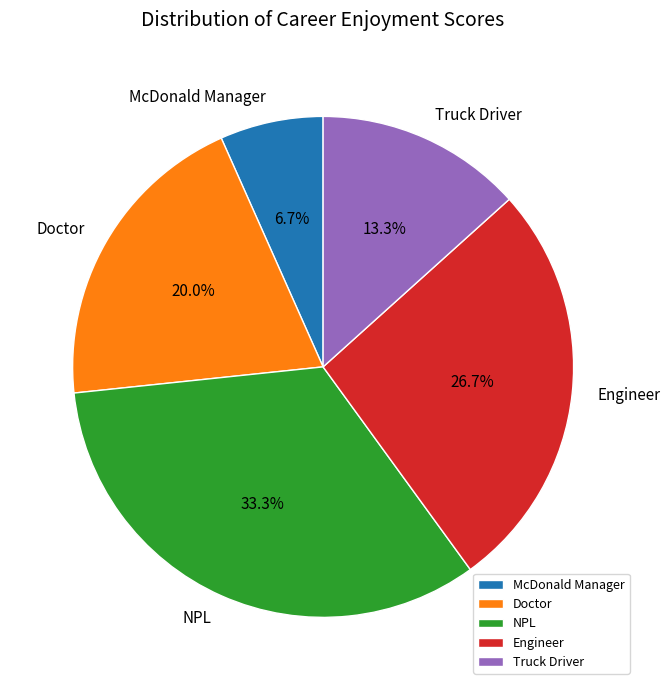

Count the number of slices in the pie.

5